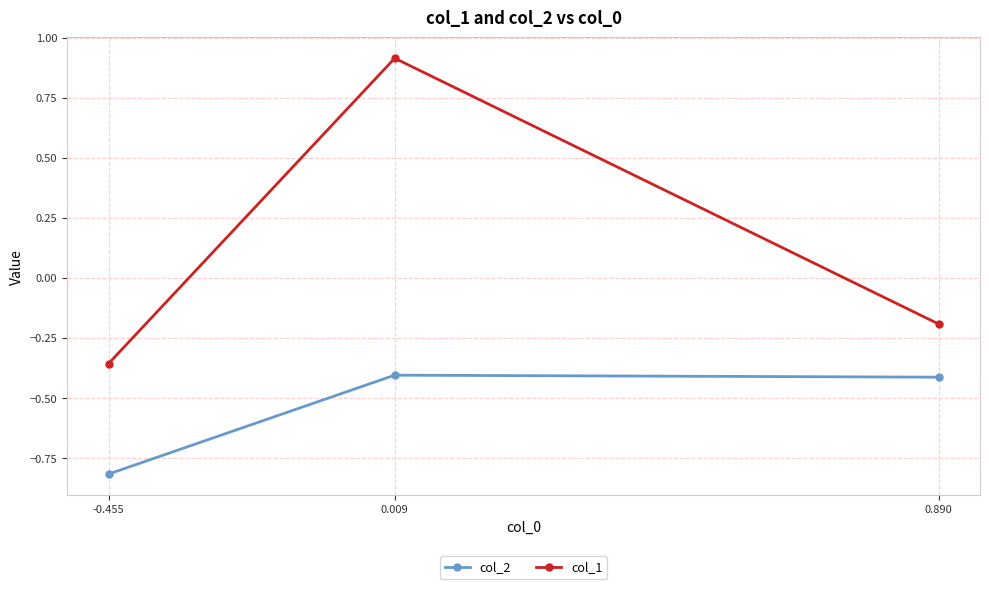

What is the value of the col_2 point at the 1st from the left?

-0.8